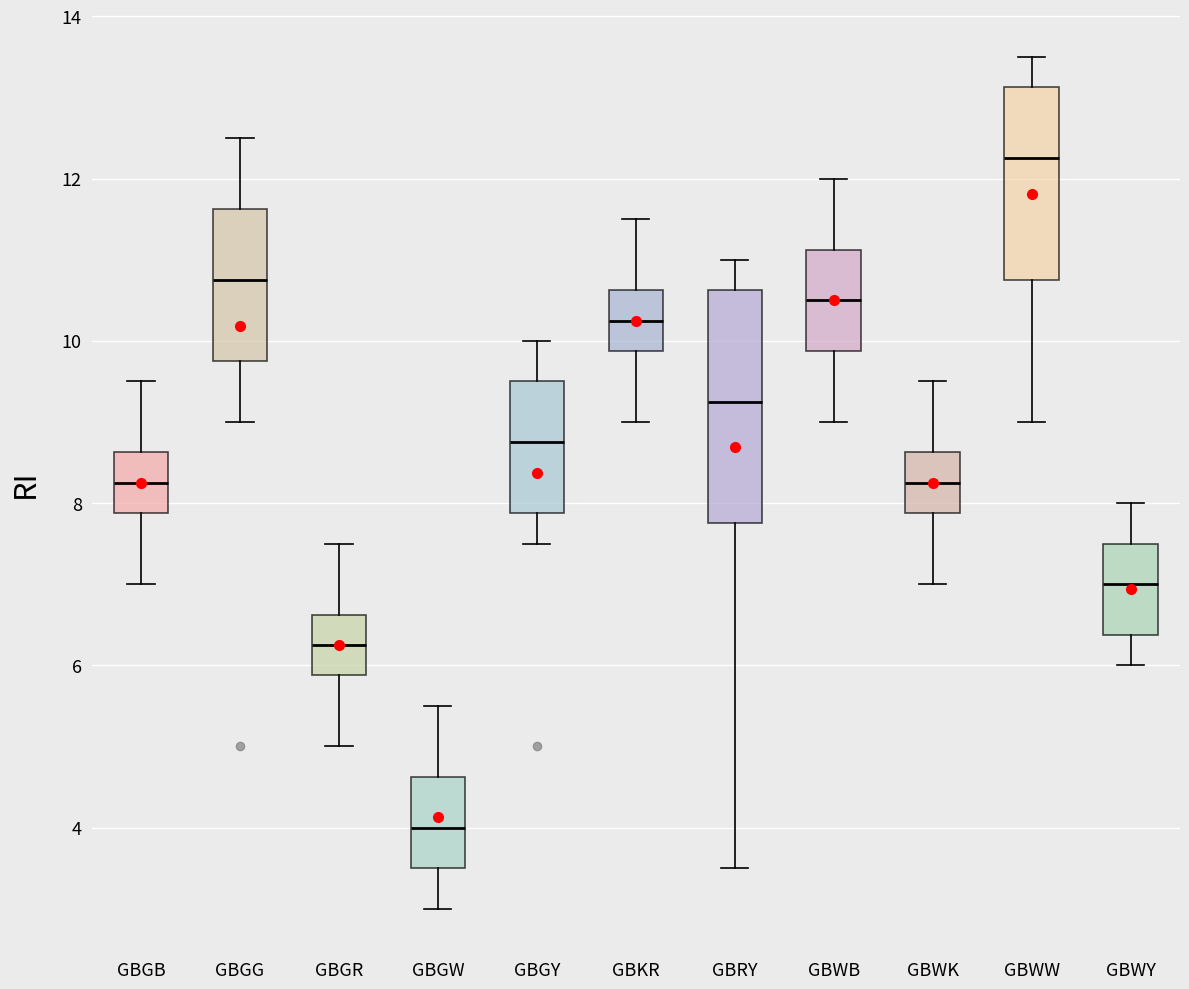

Where does the lower whisker of the box for GBRY end on the y-axis? The values are not printed on the chart, so give them approximately, as read against the axis.

3.6